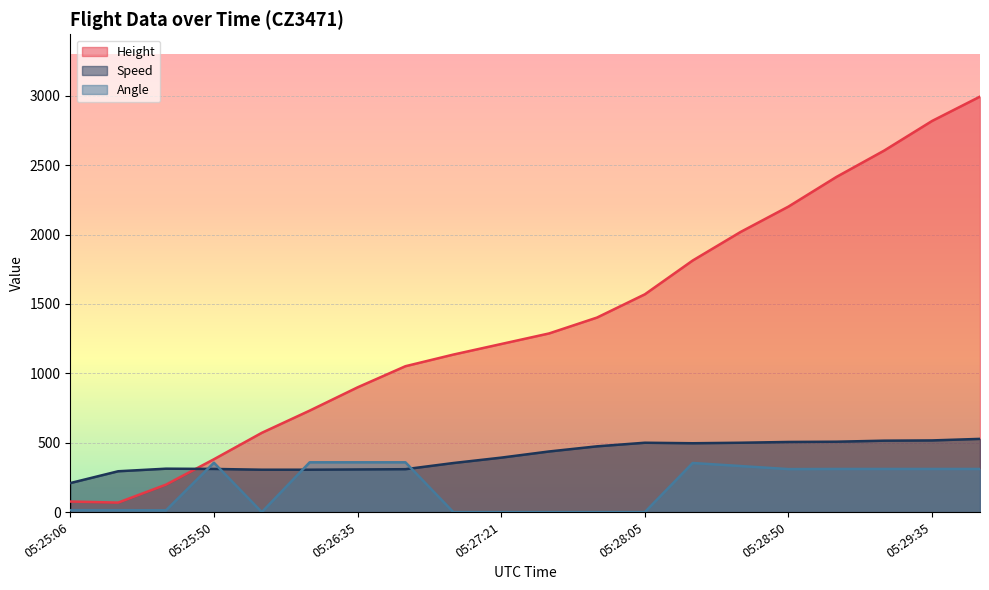

How many lines are shown in the chart?

3